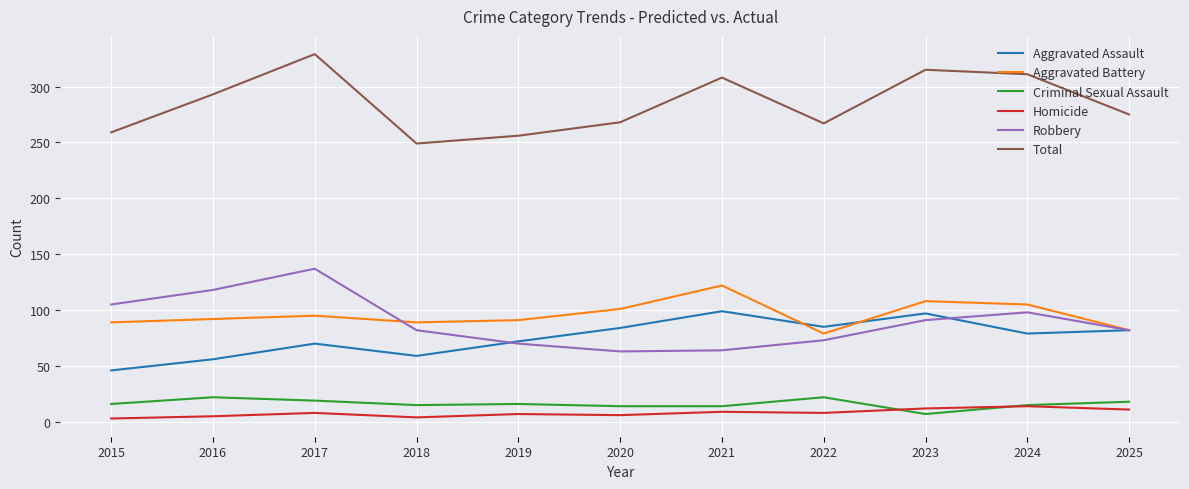

What is the difference between the second highest and minimum values in the Aggravated Battery series?

29